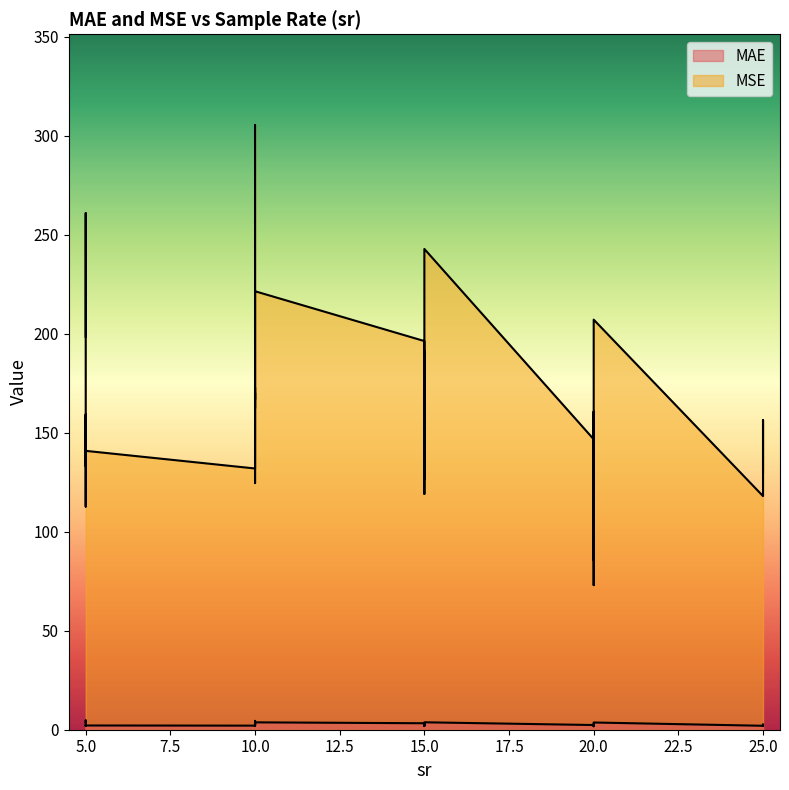

Is it true that MSE equals 208.6 at 10?

False